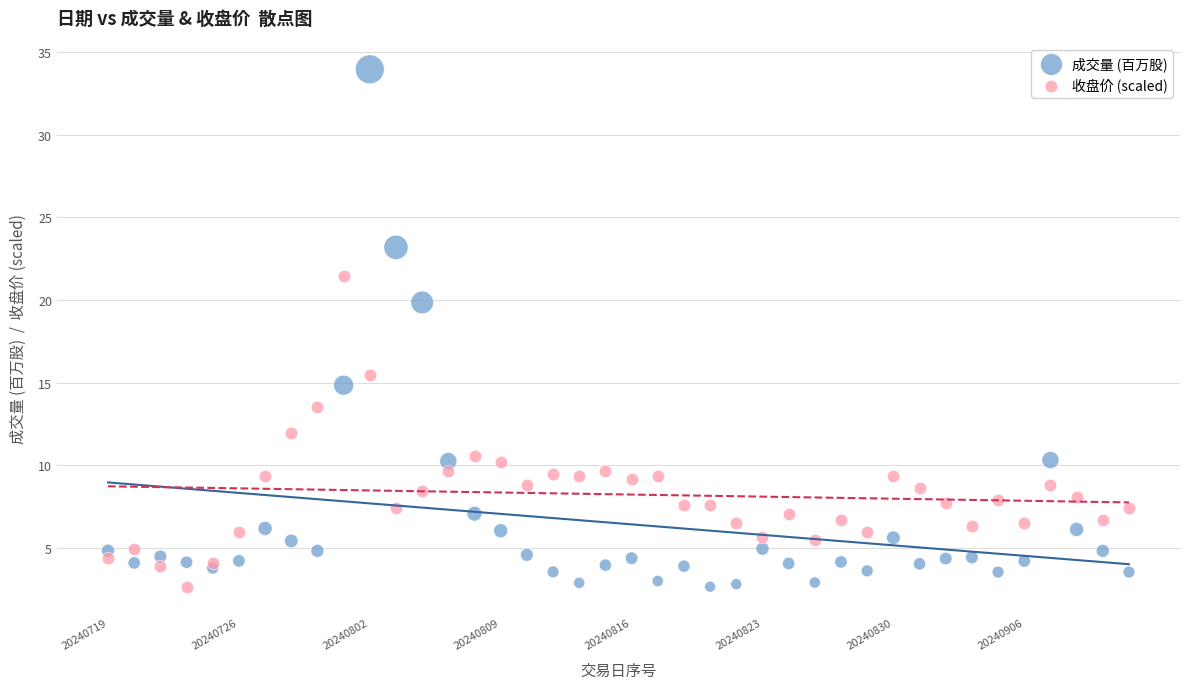

Which series contains the highest Y value?

成交量 (百万股)